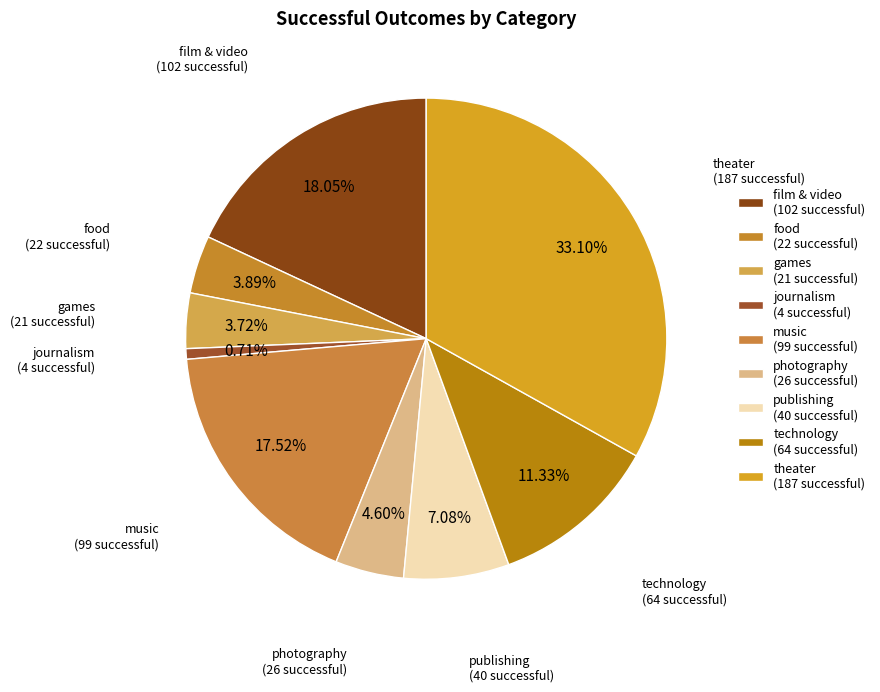

How many slices are in this pie chart?

9